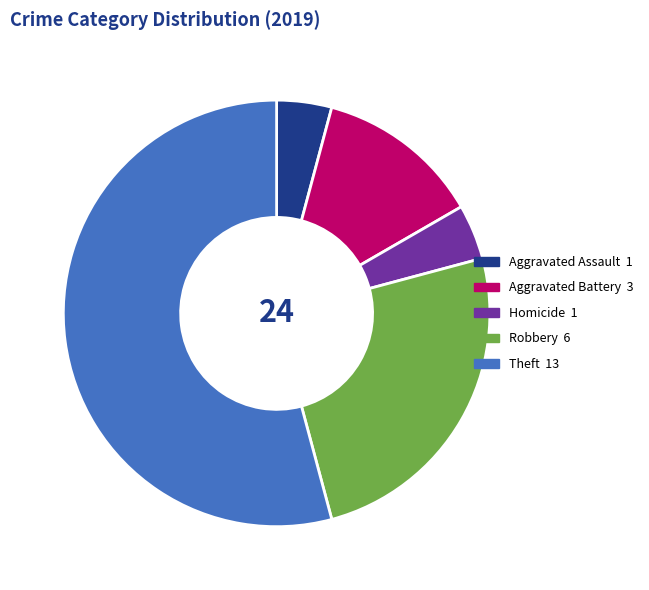

Is there any slice that represents more than half of the pie?

Yes